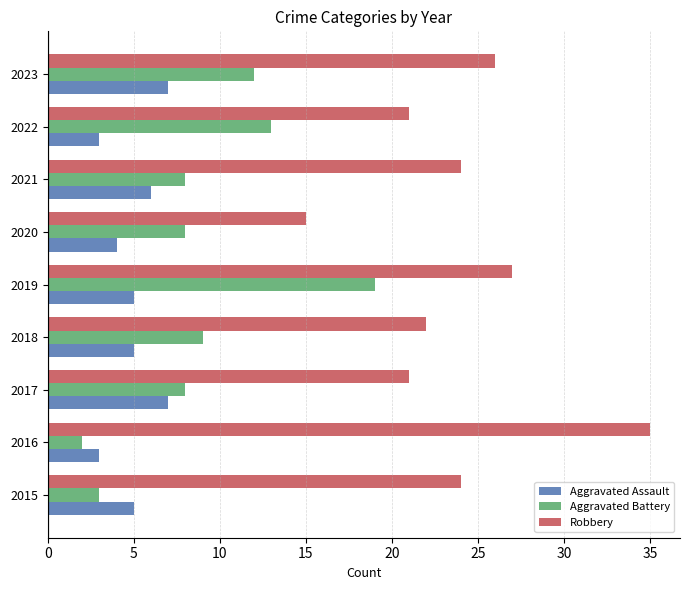

Which series has the widest spread of values?

Robbery